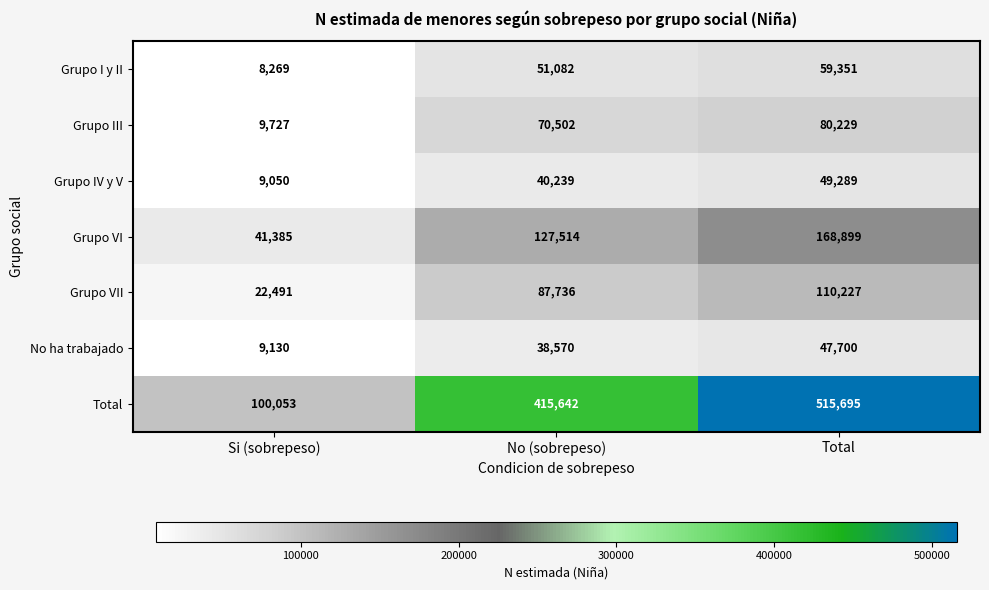

Which series has the largest range (max minus min)?

Total